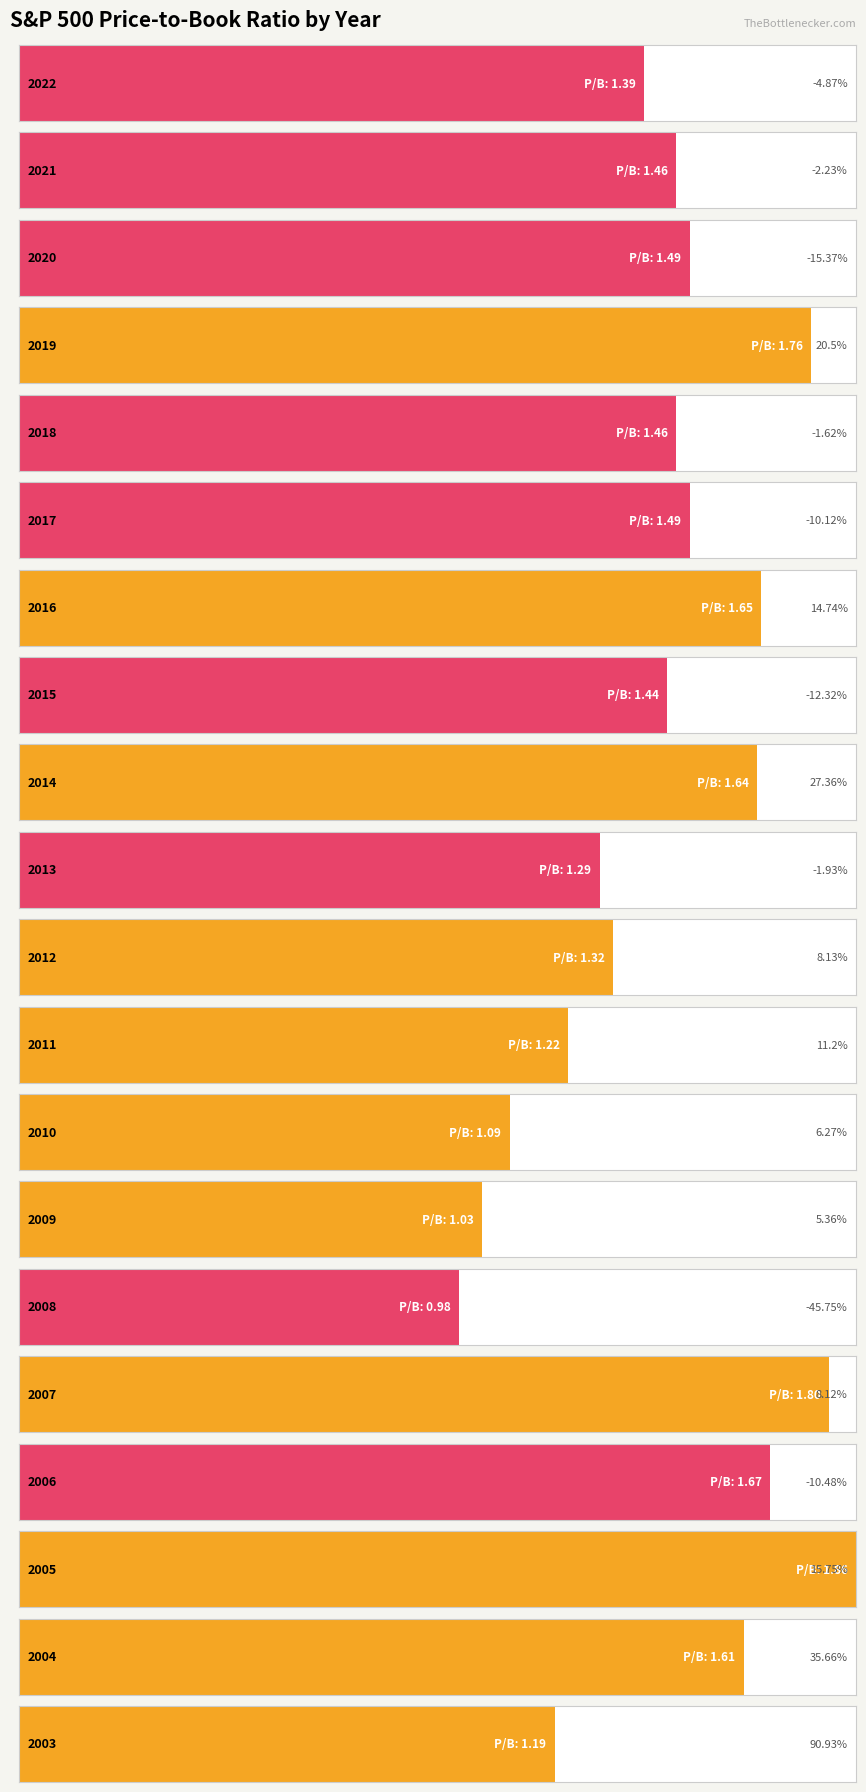

Count the number of data series in this chart.

1